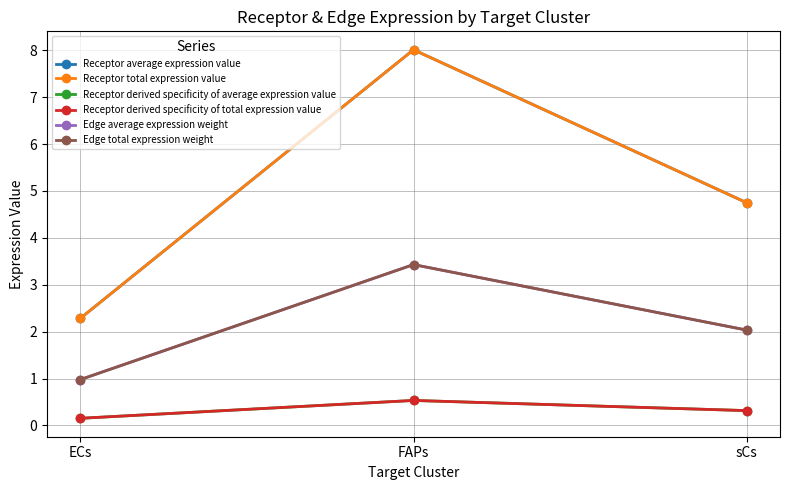

What is the sum of all Receptor derived specificity of total expression value values?

1.0